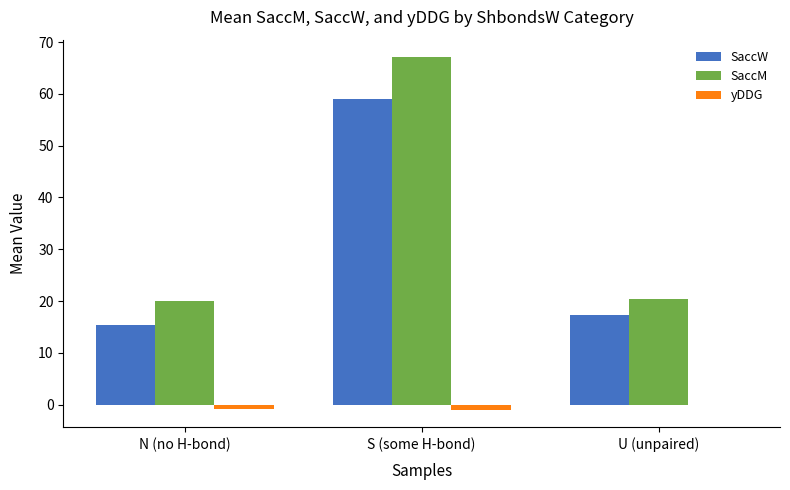

What is the maximum value for SaccW?

59.1